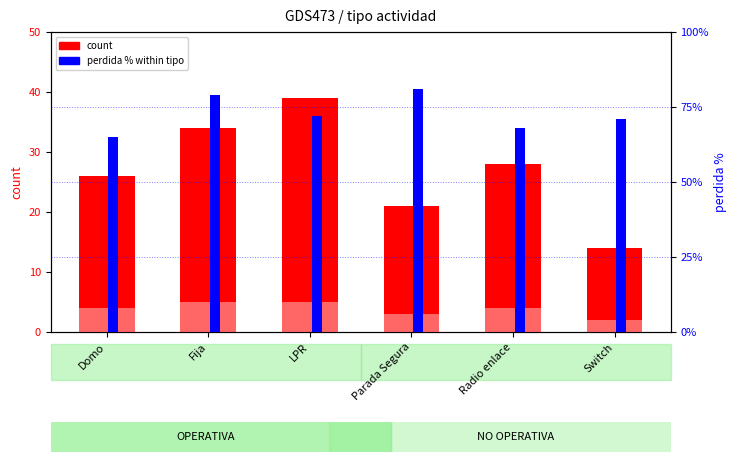

How many data points in perdida % within tipo are less than 72?

3